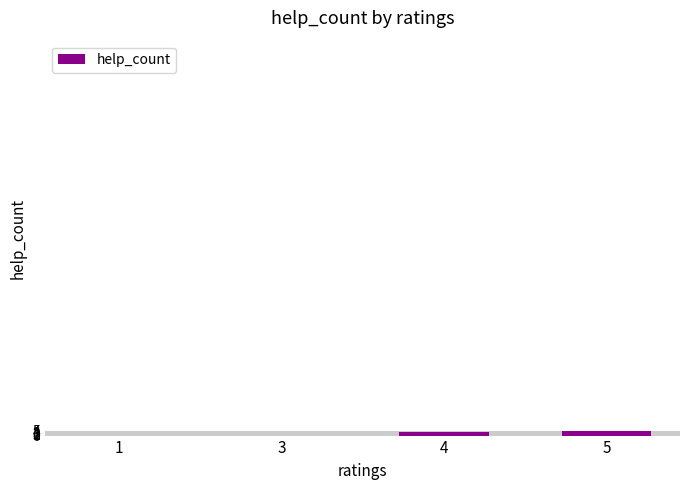

Is it true that the value at 3 is 0?

True